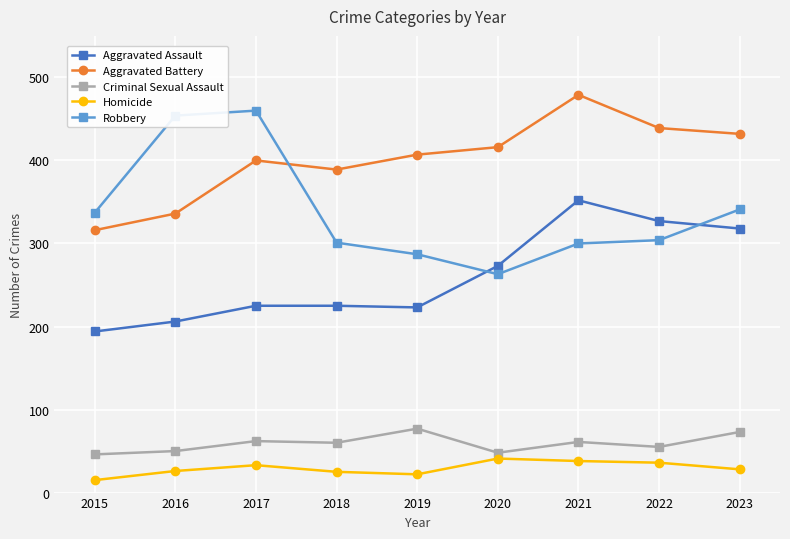

The value of Robbery at 2023 is 189. True or false?

False